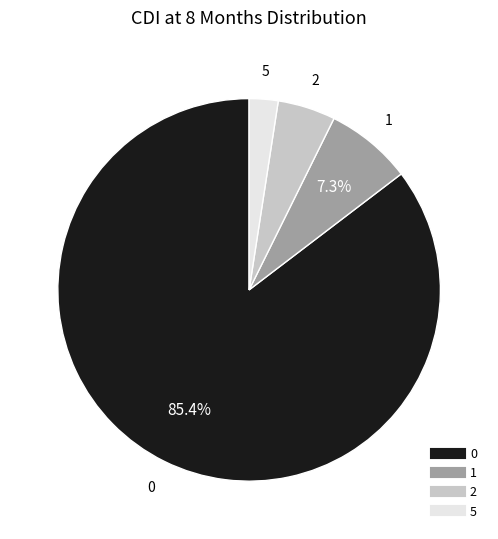

True or false: 5 accounts for 10% of the total.

False